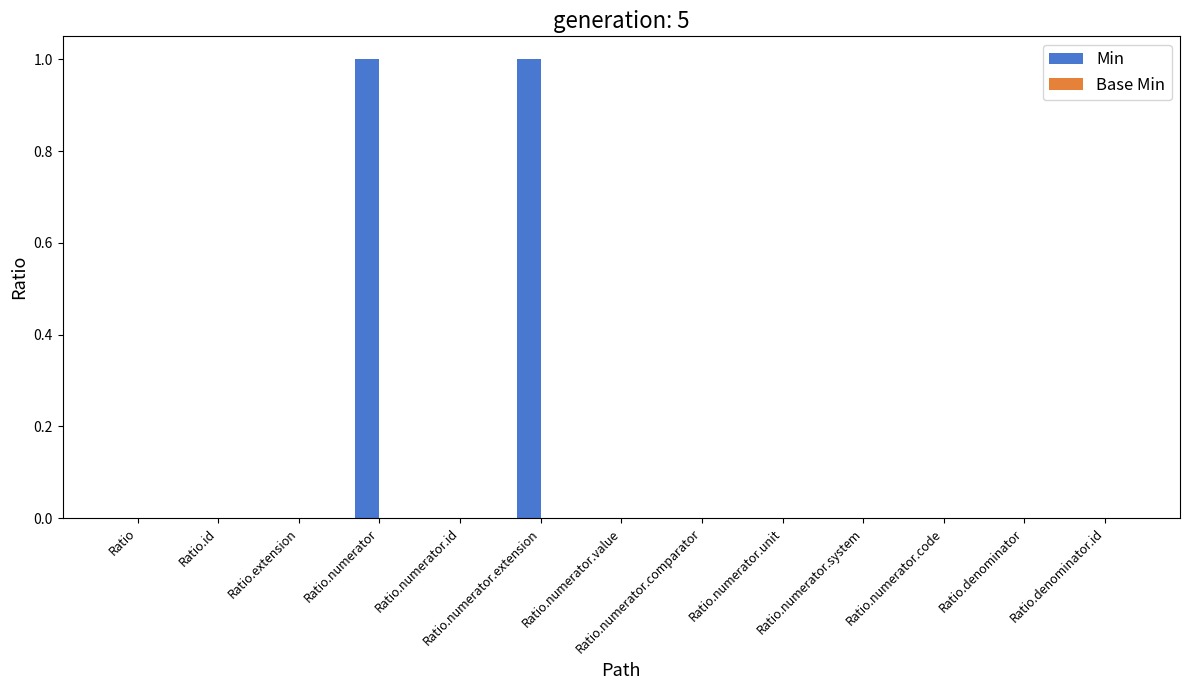

Is it true that the value at Ratio.numerator is 1?

True